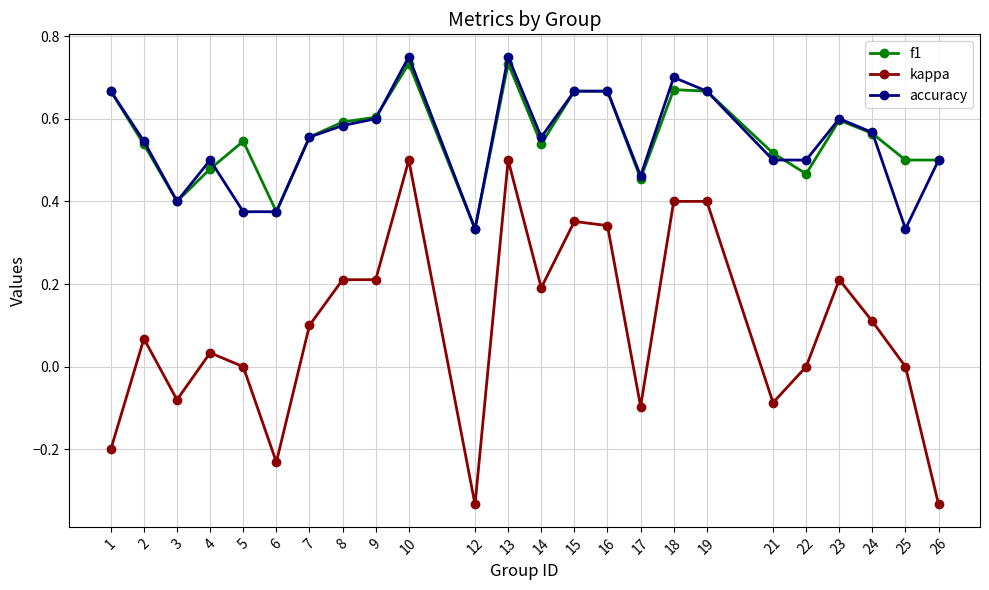

Is the value of kappa at 25 greater than the value of f1 at 24?

No